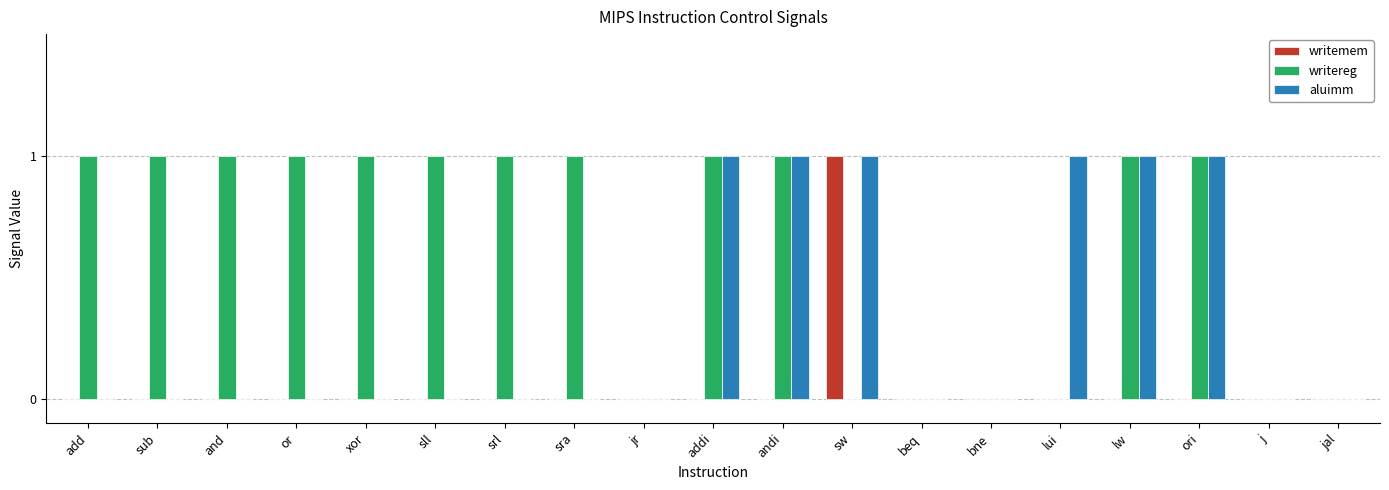

Are the bars grouped side by side (vs. stacked)?

Yes